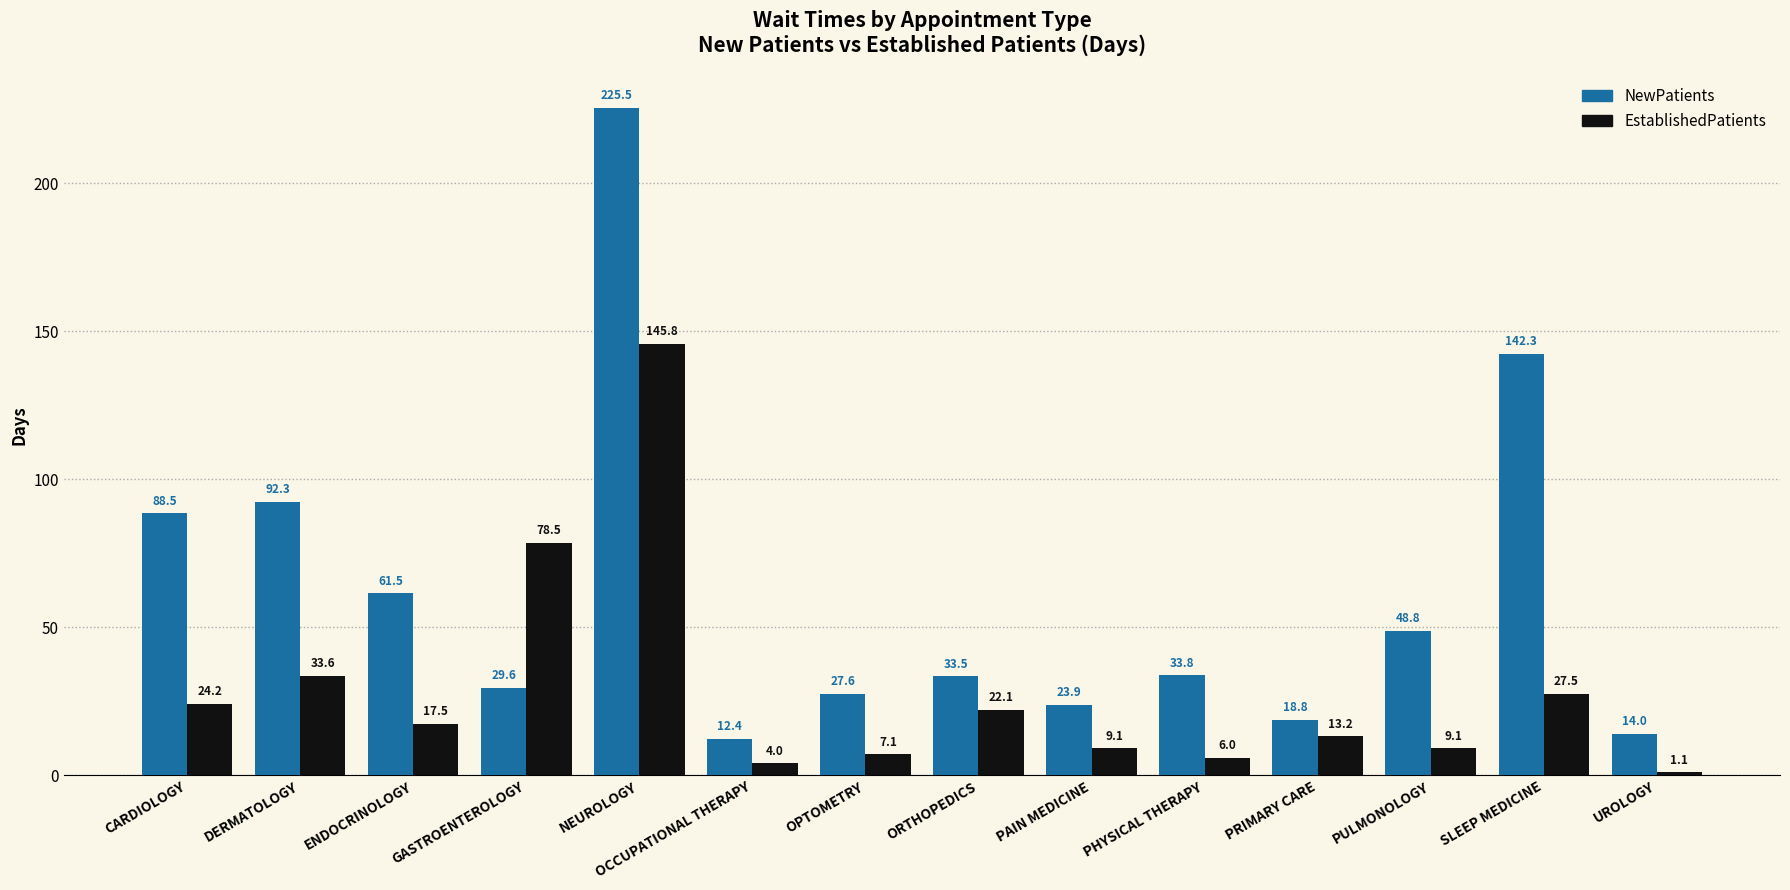

Rank the series by their maximum value, from highest to lowest.

NewPatients, EstablishedPatients